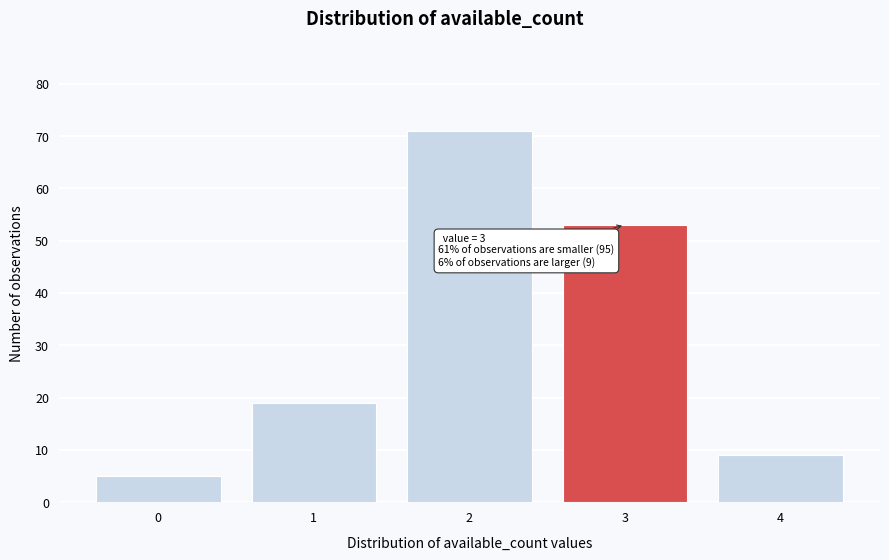

Reading left to right, transcribe all the data shown in this chart.

5	19	71	53	9